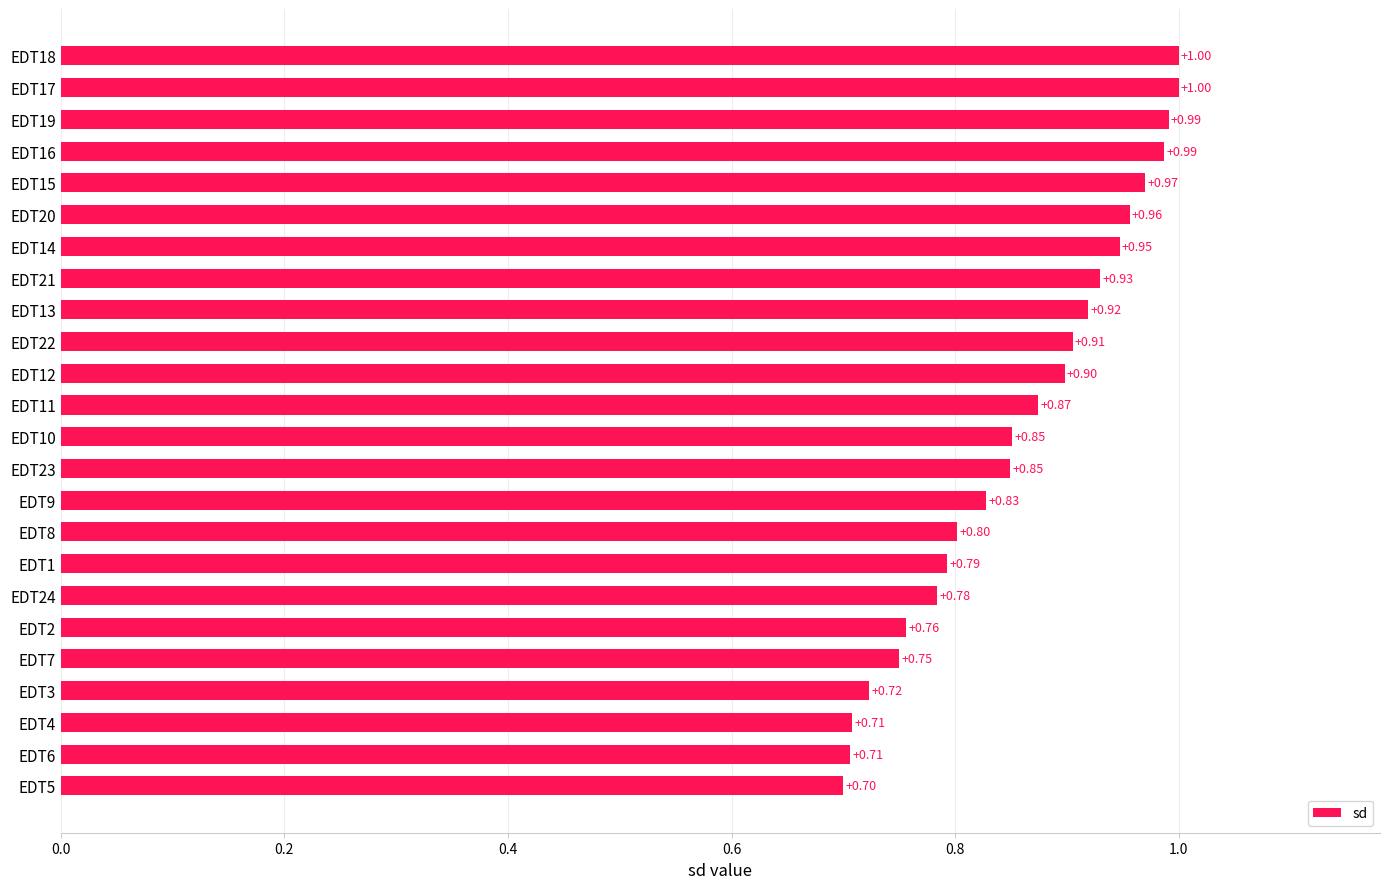

What is the difference between the maximum and minimum values?

0.3